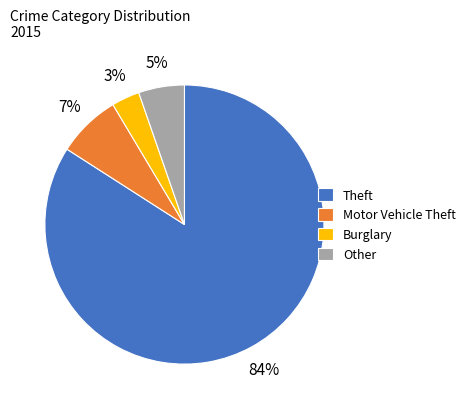

What is the smallest slice in the pie chart?

Burglary